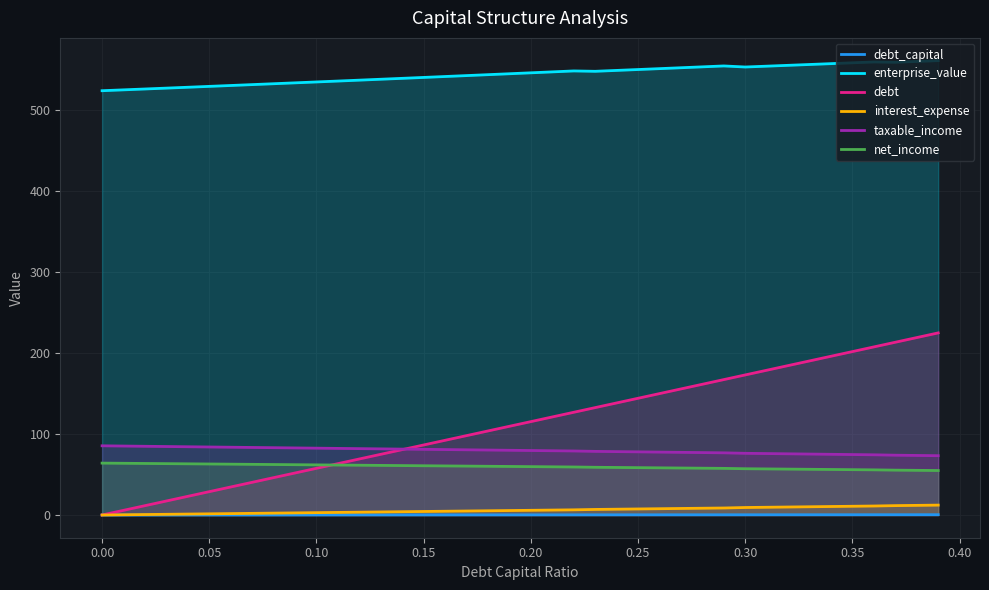

True or false: taxable_income and enterprise_value intersect in this chart.

False